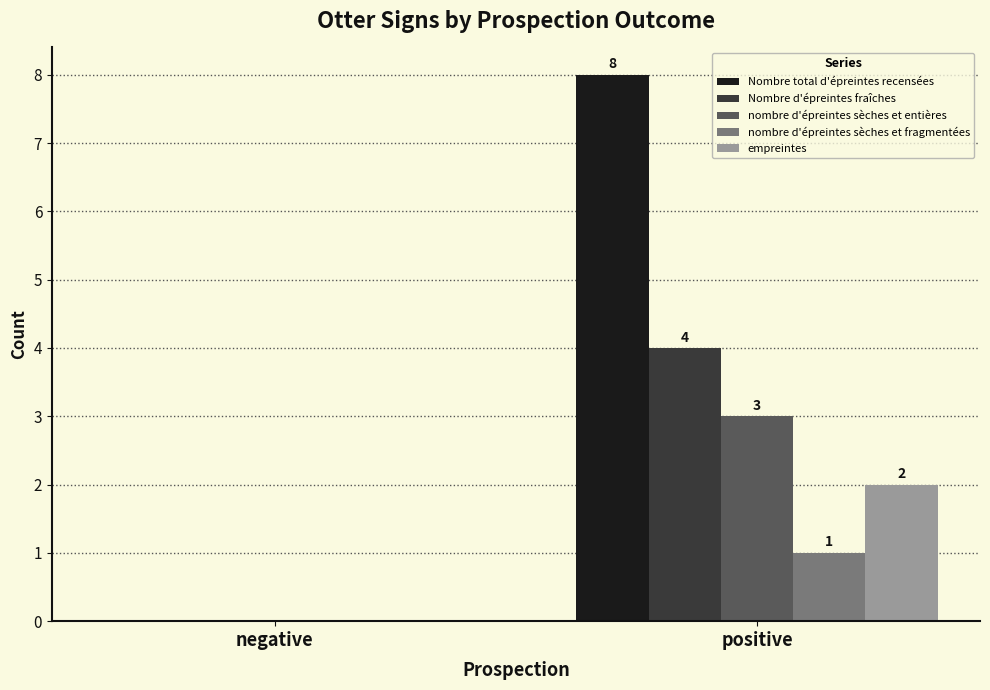

Where is nombre d'épreintes sèches et fragmentées nearest to the value 0?

negative